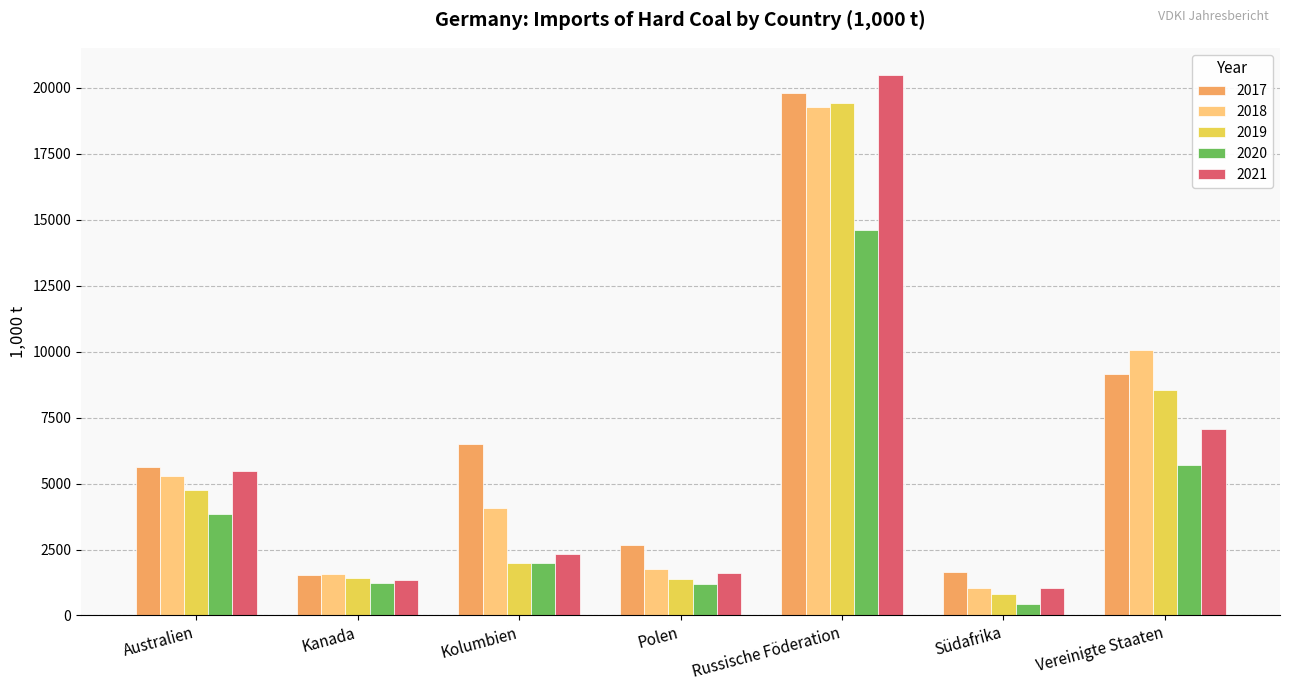

Between Polen and Vereinigte Staaten, which series saw the biggest shift?

2018